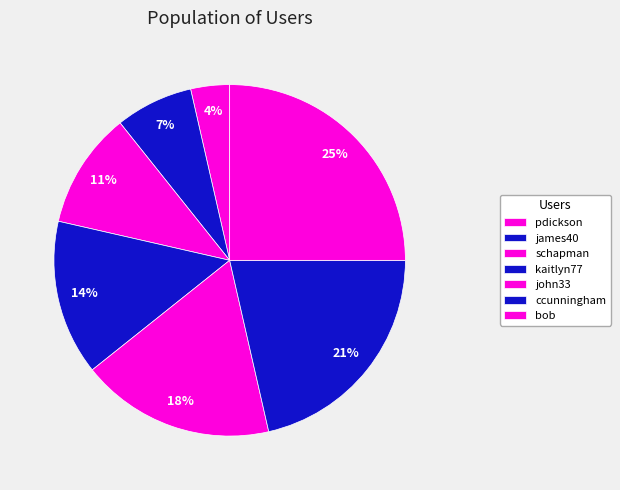

Is there any slice that represents more than half of the pie?

No